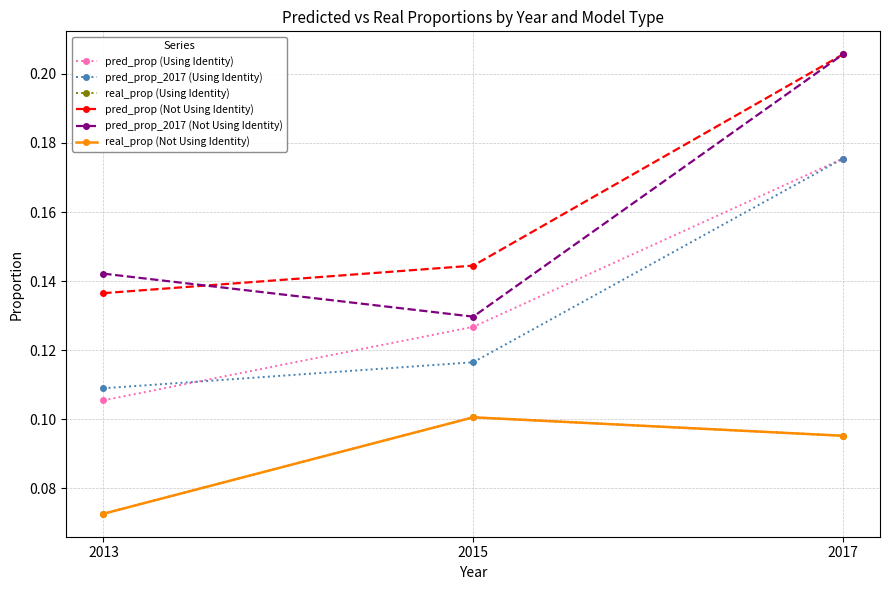

What is the value of the real_prop (Using Identity) point at the 1st from the left?

0.1